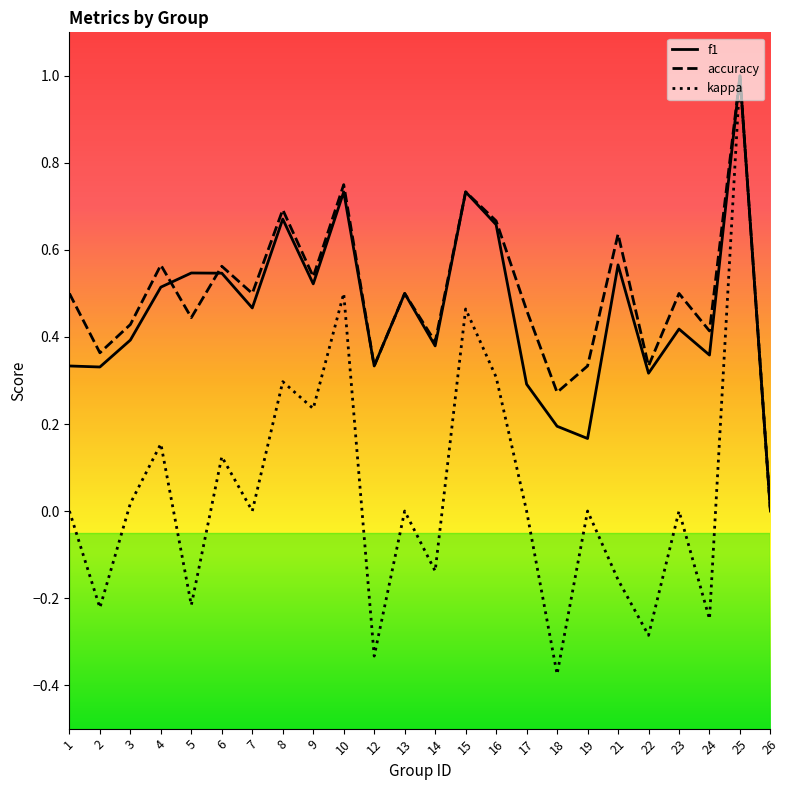

Between 16 and 17, which series saw the biggest shift?

f1